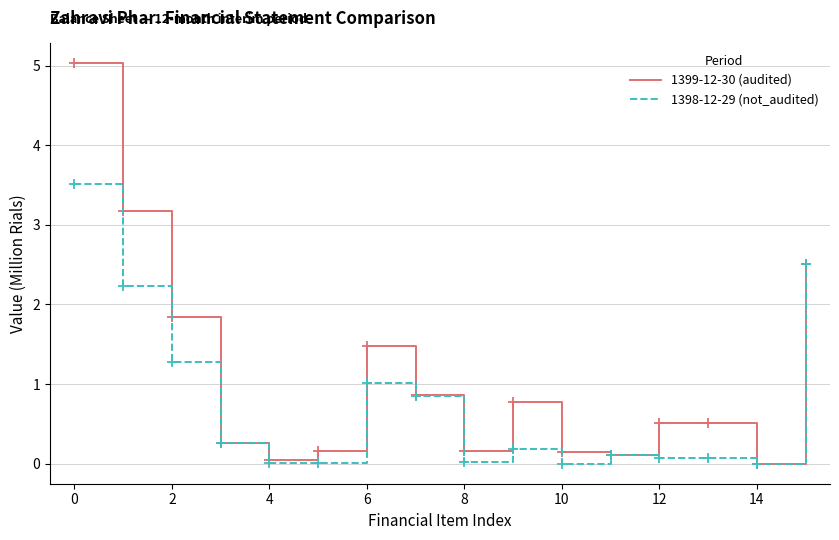

At how many categories does at least one series exceed 1?

5